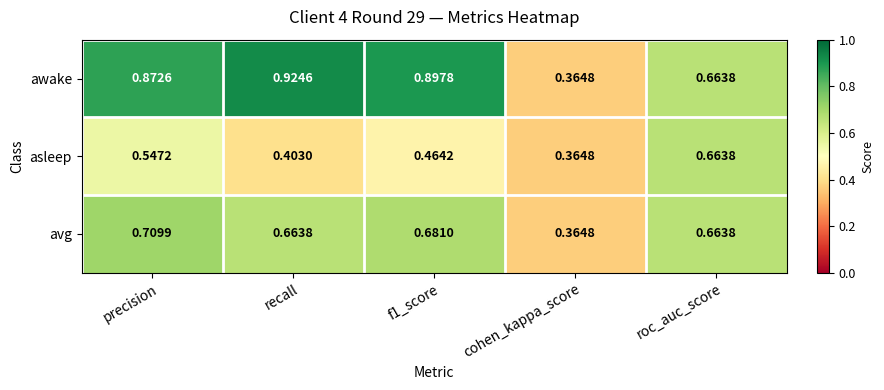

At which category does the chart reach its minimum across all series?

cohen_kappa_score